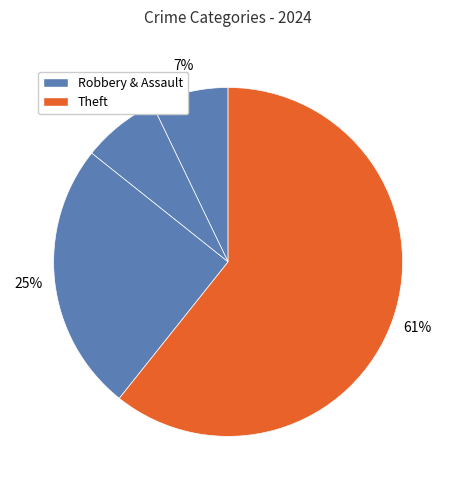

To the nearest percent, what is the difference between the largest and smallest slice percentages?

54%